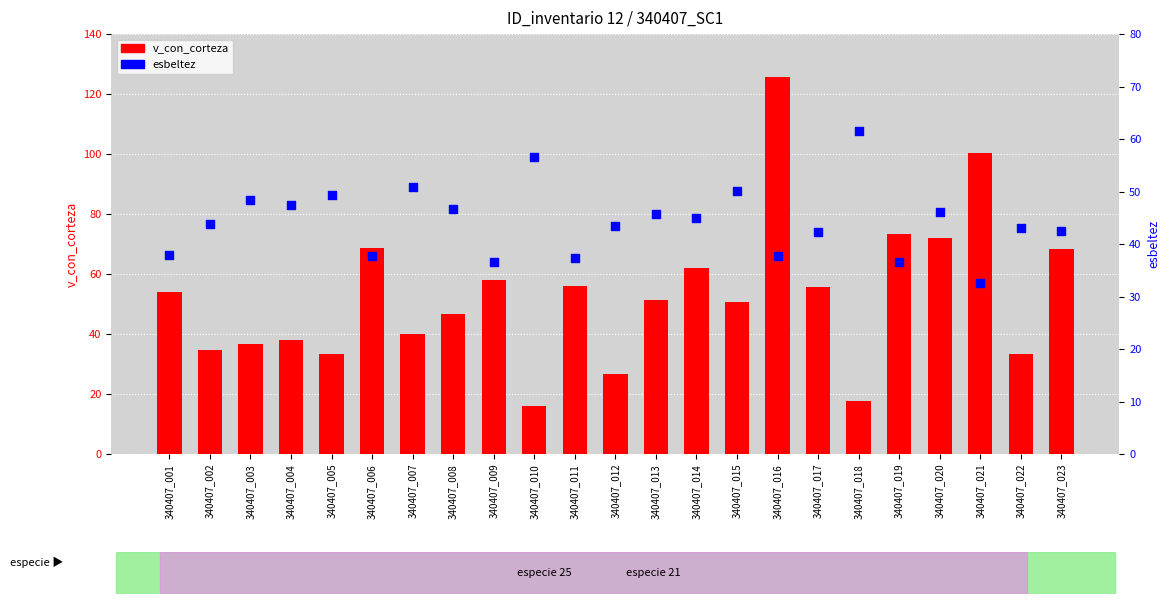

Which series contains the highest Y value?

v_con_corteza